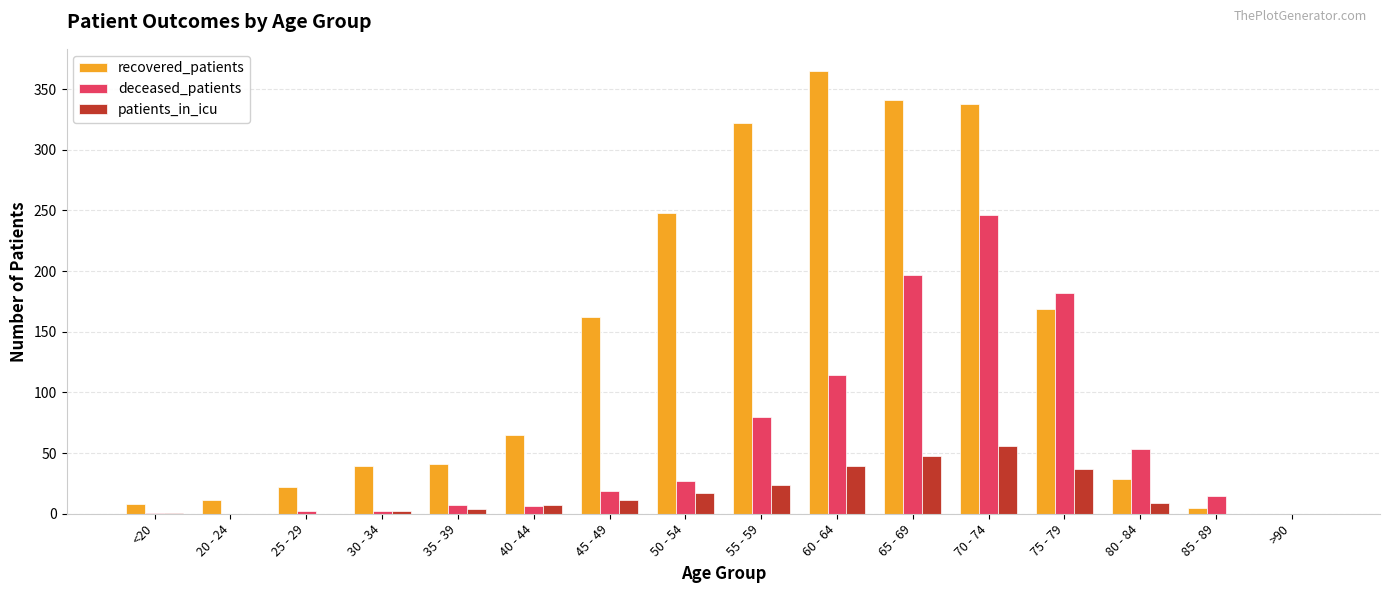

Which series changed the most between 60 - 64 and 85 - 89?

recovered_patients